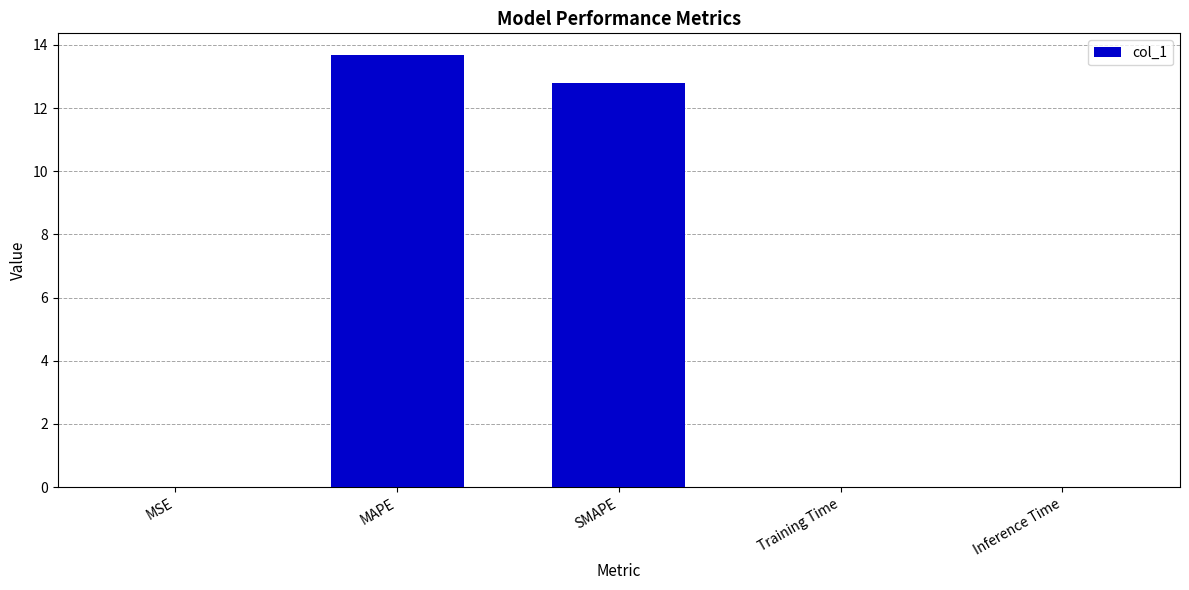

The chart shows a value of 13.7 at MAPE. True or false?

True